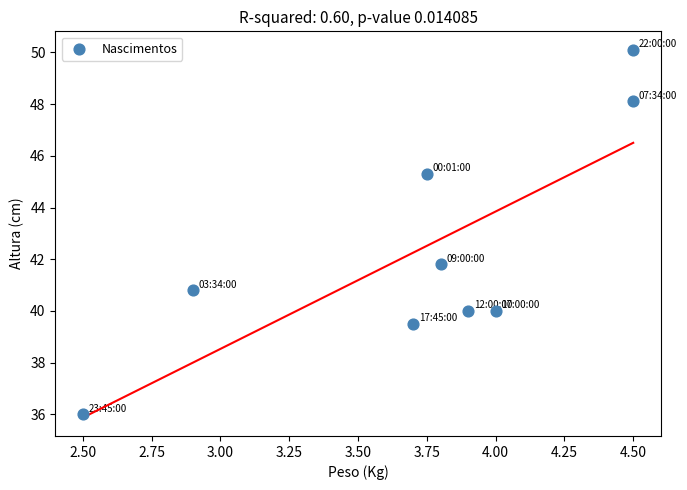

What Y value in the scatter plot is closest to 43?

41.8